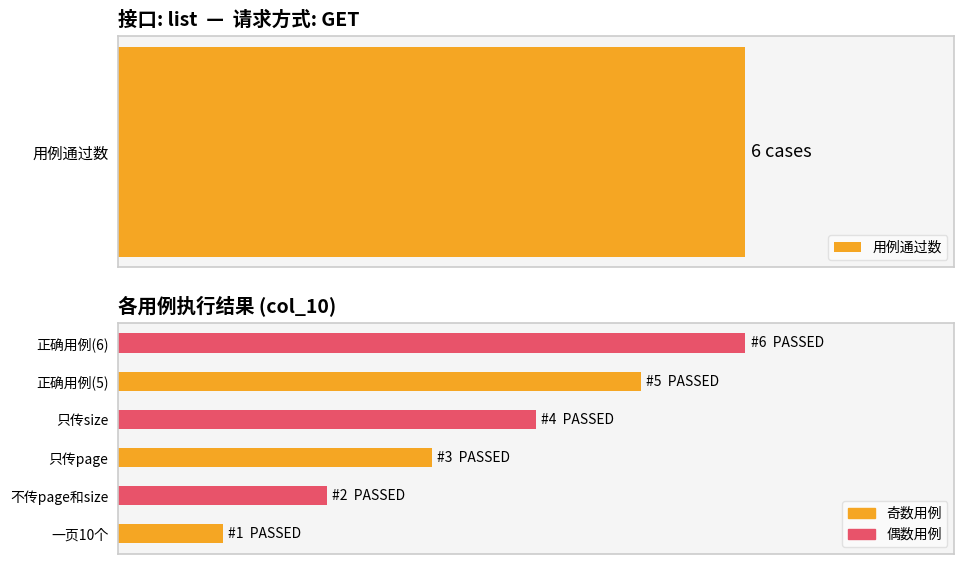

Rank the categories by value from lowest to highest.

一页10个, 不传page和size, 只传page, 只传size, 正确用例(5), 正确用例(6)